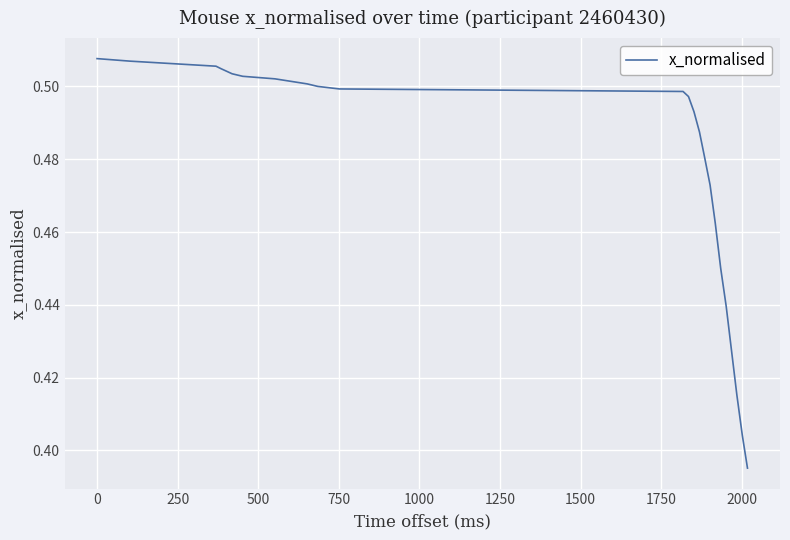

What is the greatest value displayed?

0.5